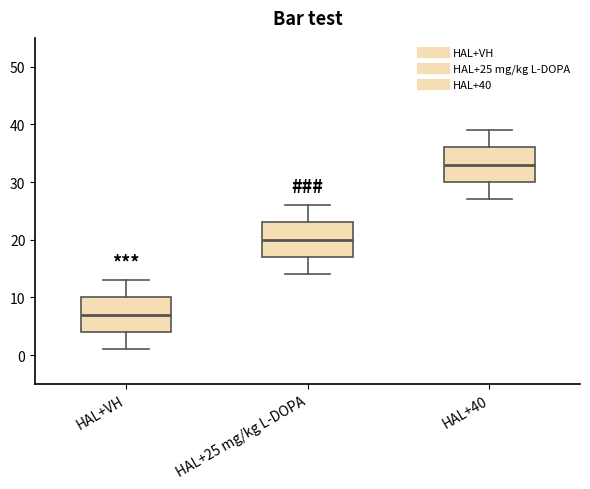

Which box's median line is the highest?

HAL+40